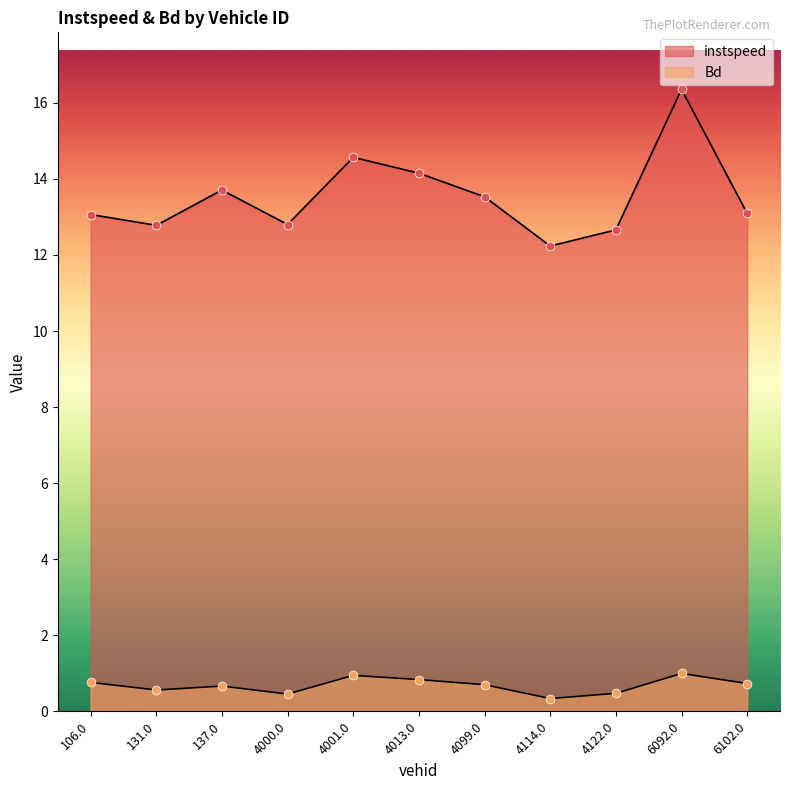

What is the total value across all series at 6102.0?

13.8